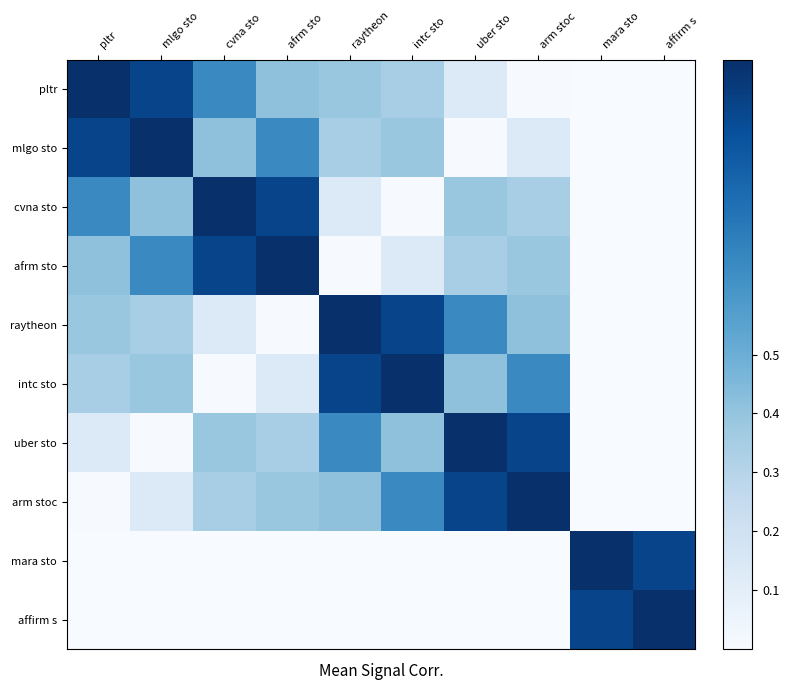

At which category does the chart reach its peak across all series?

pltr